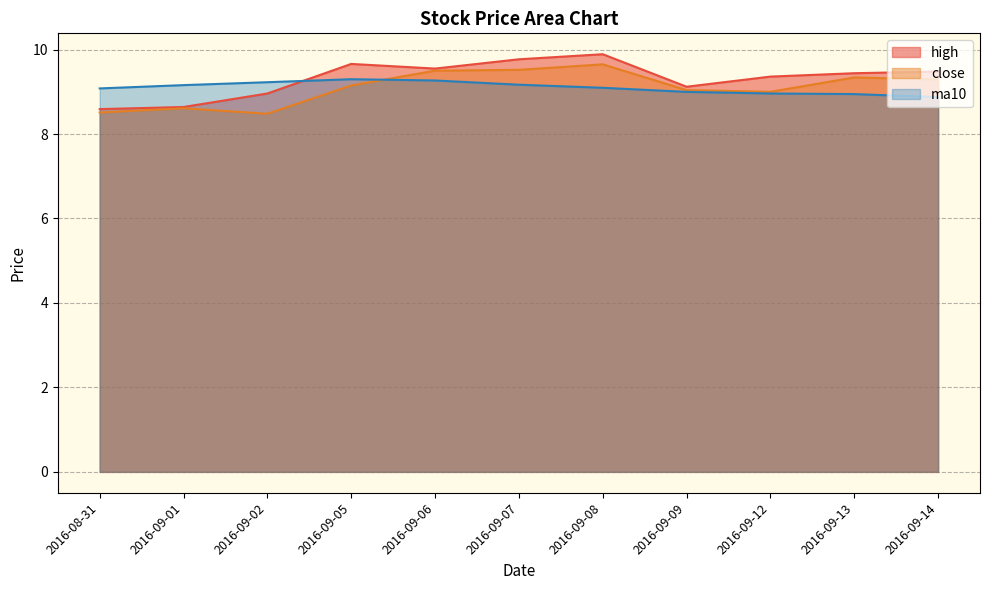

What is the difference between the maximum and minimum values in the close series?

1.2